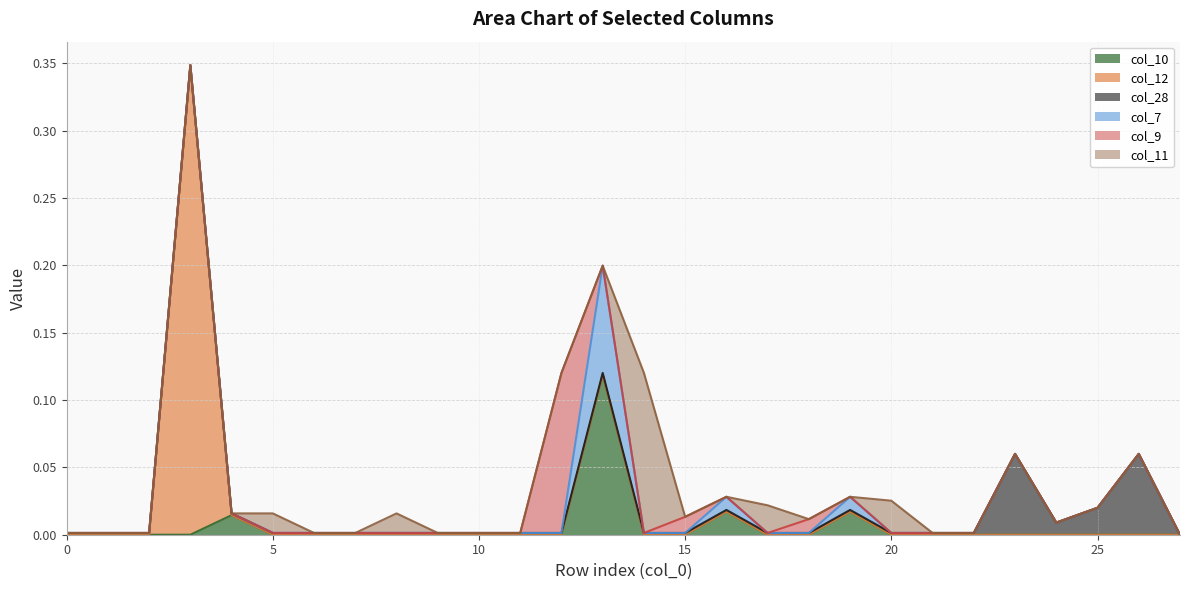

Between 13 and 14, which is larger?

13